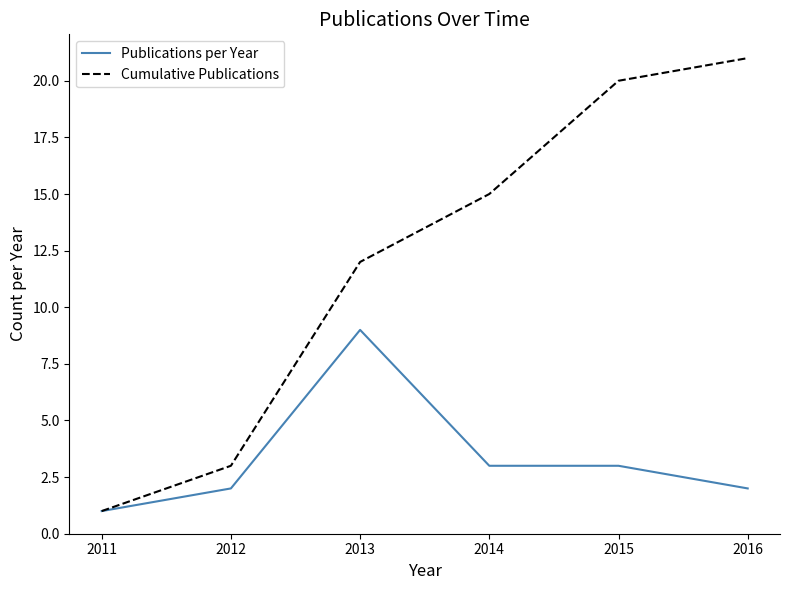

What is the greatest value displayed?

21